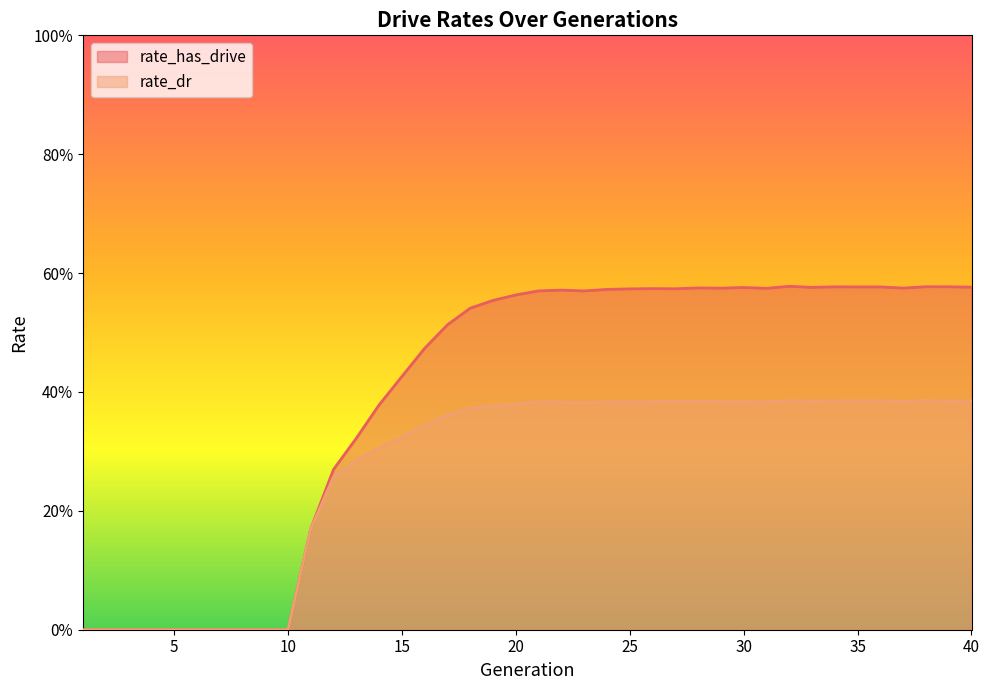

What is the average value of the rate_has_drive series?

0.4